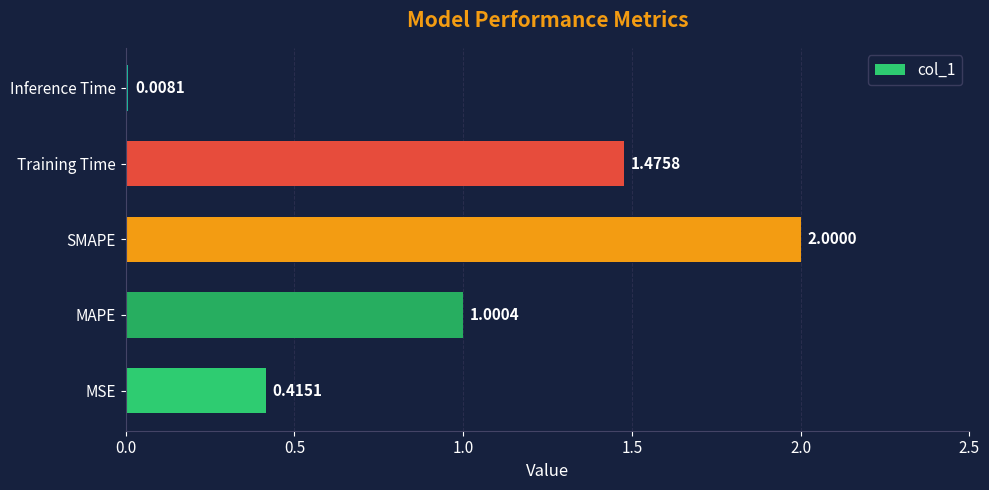

What is the average value?

1.0